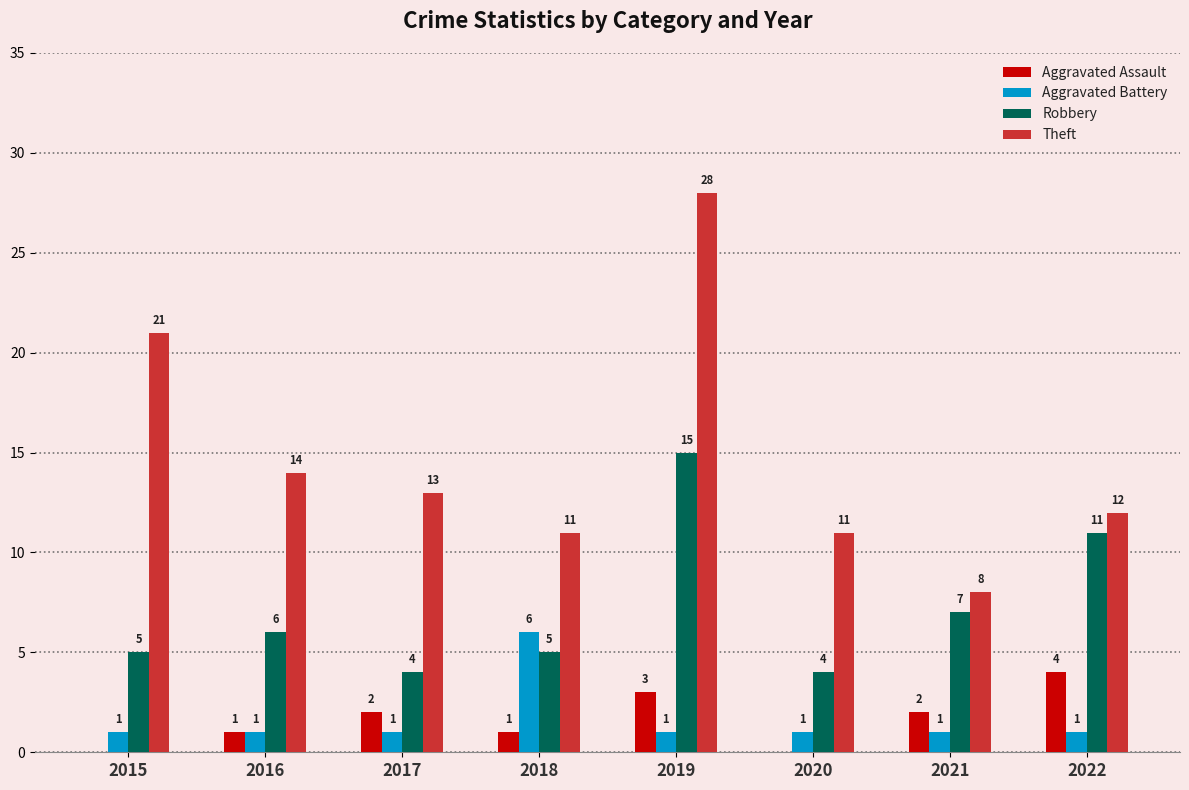

The value of Theft at 2019 is 38. True or false?

False